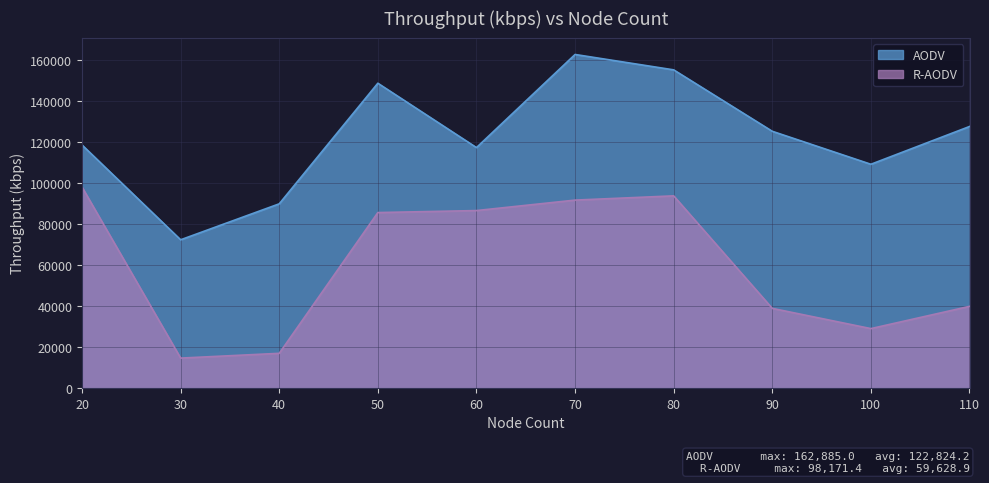

True or false: AODV has more than 0 points higher than both neighbors.

True